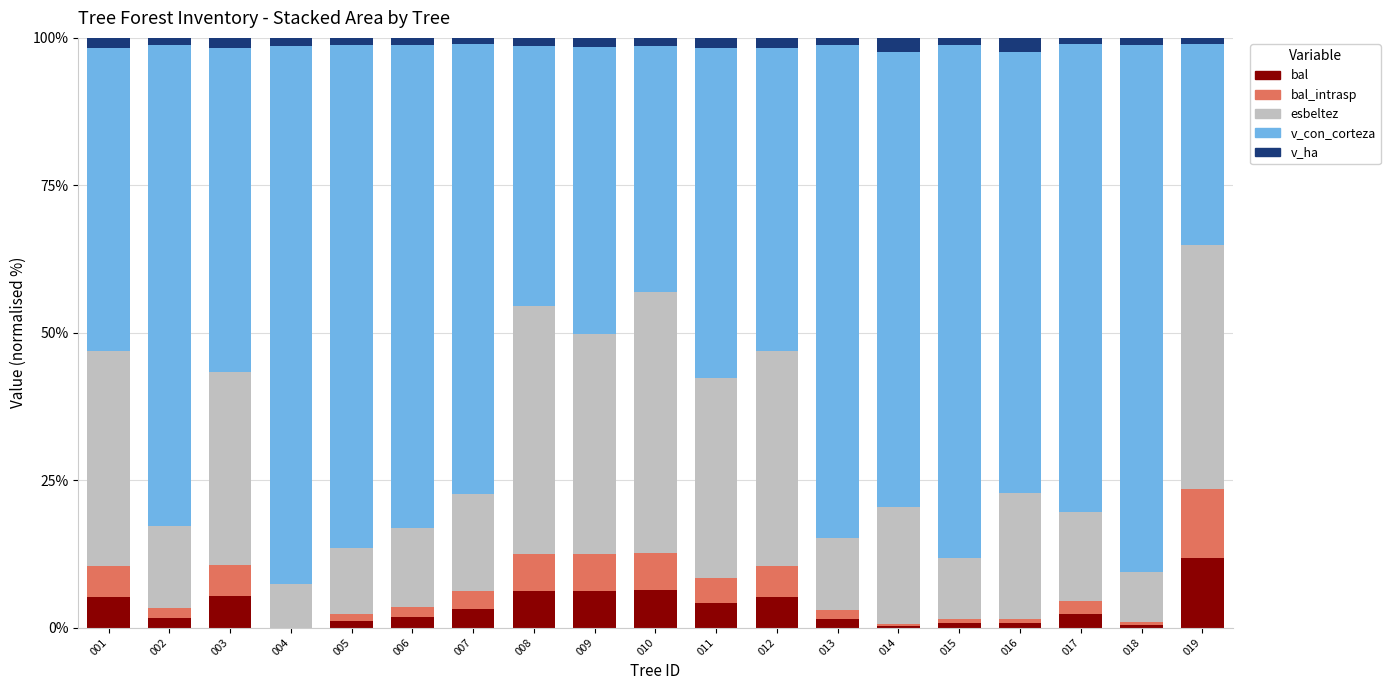

How many categories are shown in the chart?

19